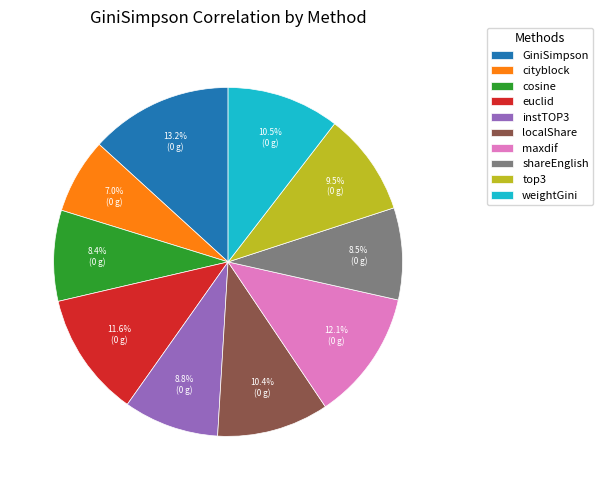

To the nearest percent, what percentage of the pie is cosine?

8%